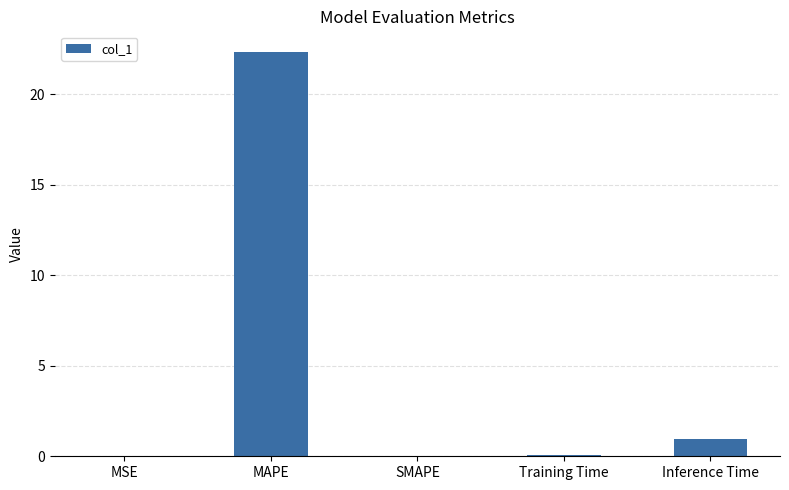

Which has a higher value, Inference Time or Training Time?

Inference Time